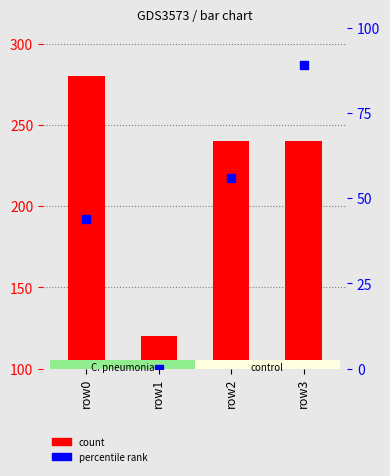

Between row2 and row1, which is larger?

row2